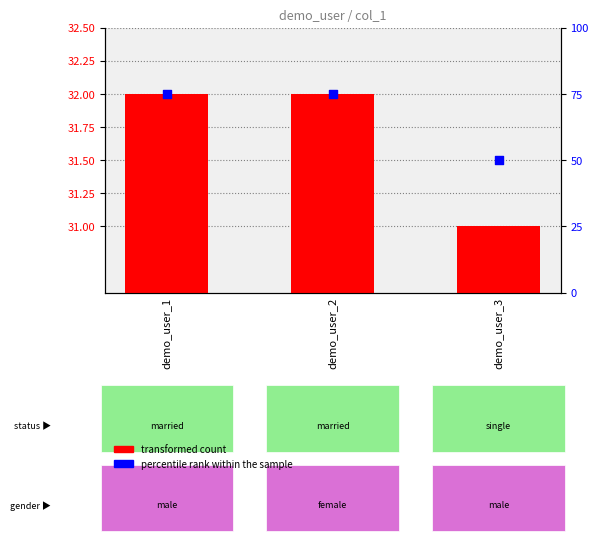

Which series has the largest Y range (max minus min)?

percentile rank within the sample